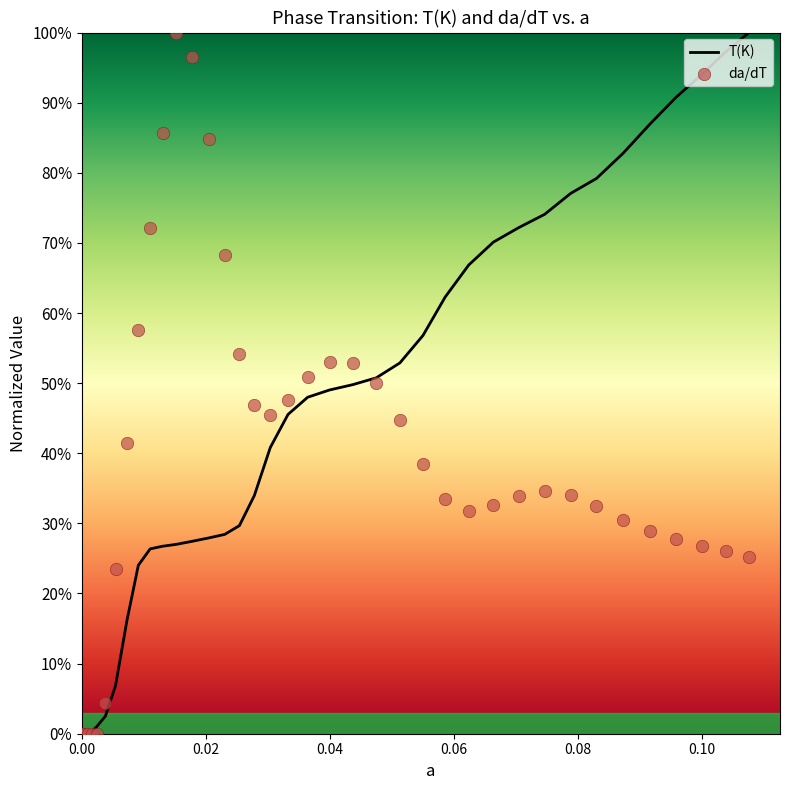

Which series reaches the maximum Y coordinate?

T(K)